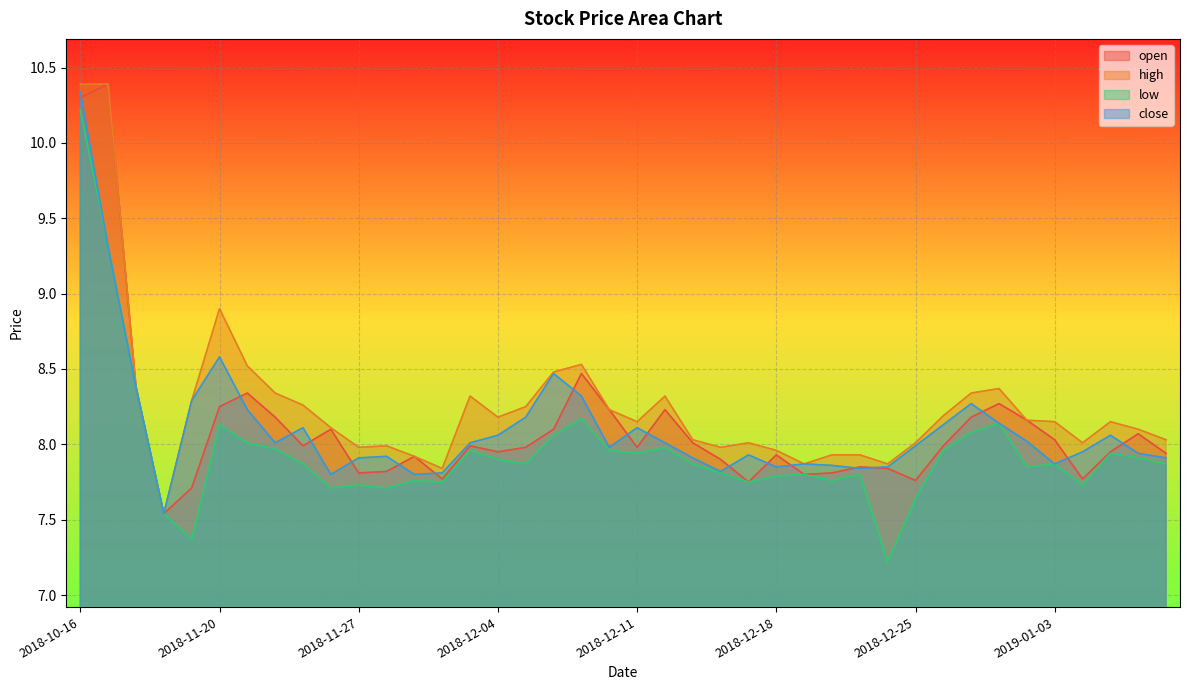

Is it true that close equals 7.8 at 2018-11-26?

True